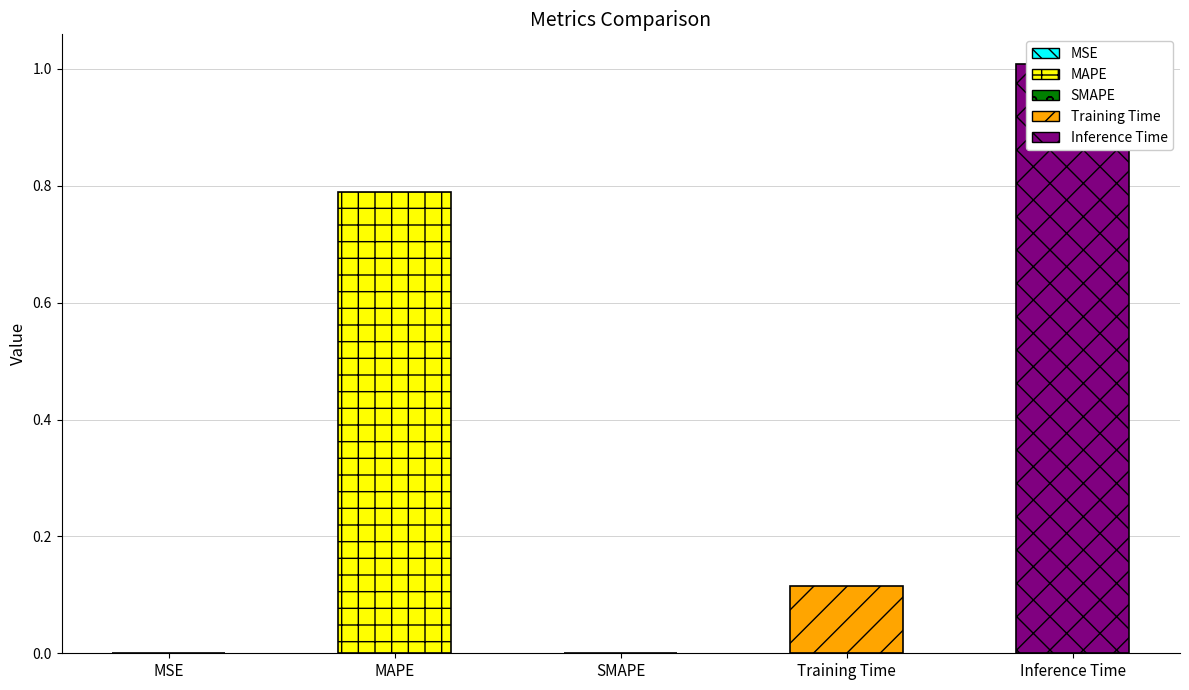

The chart shows a value of 1.0 at Inference Time. True or false?

True